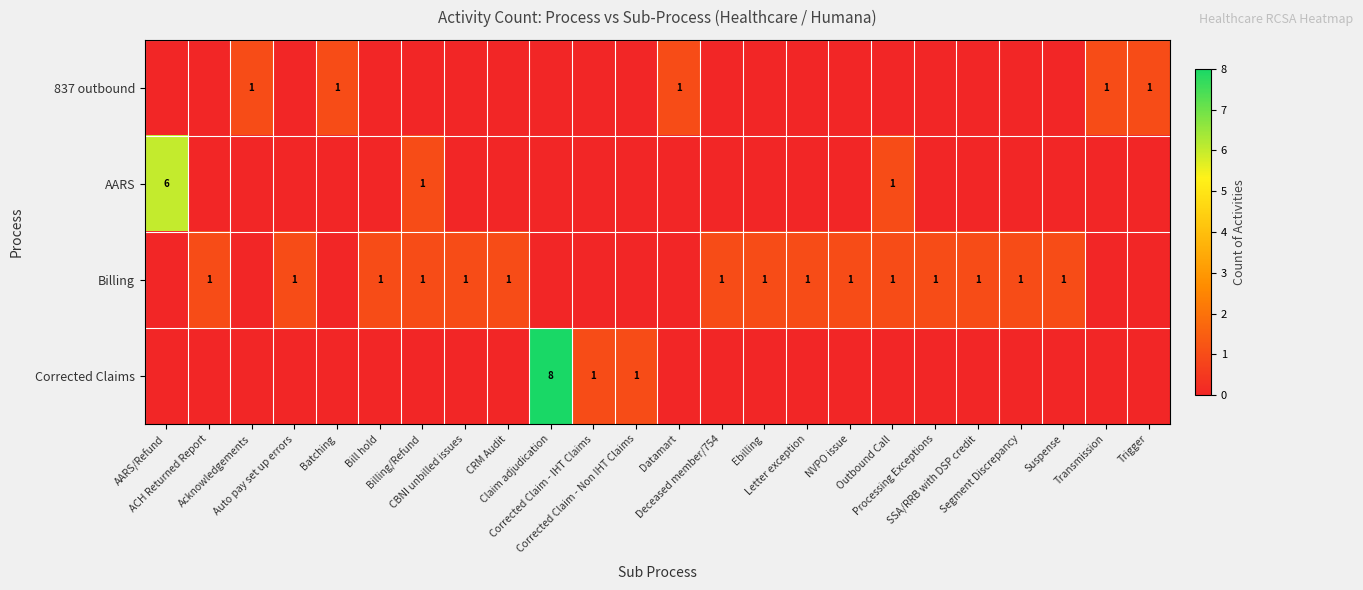

What is the difference between the maximum and minimum values in the 837 outbound series?

1